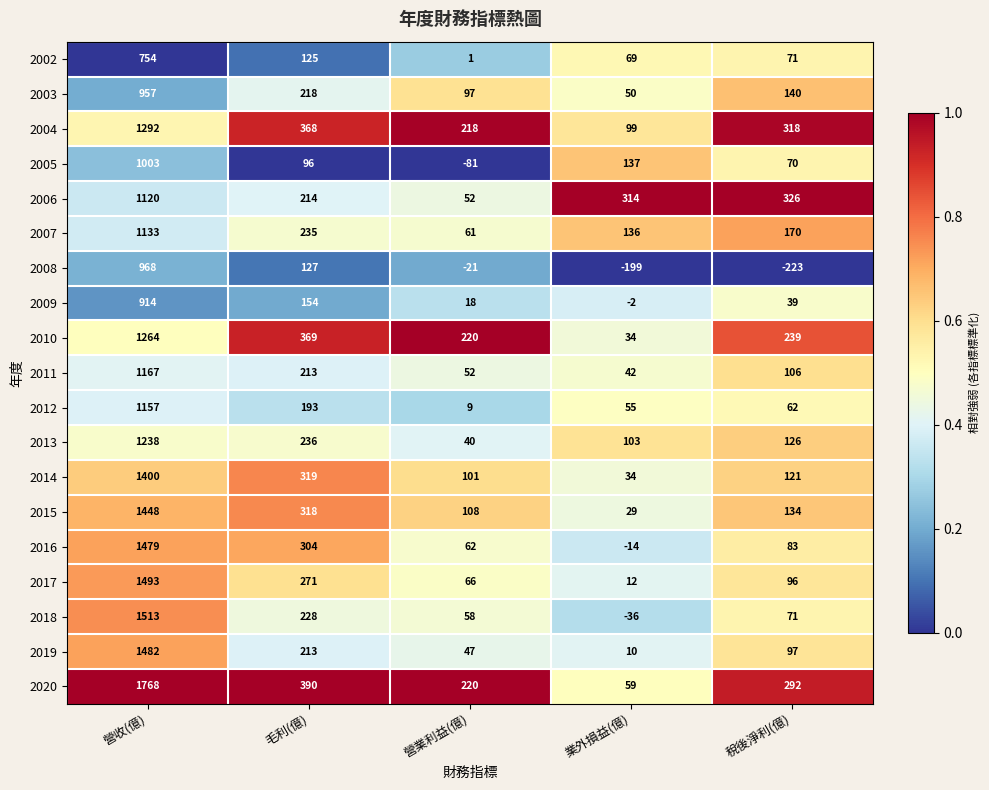

Which series has the widest spread of values?

2020